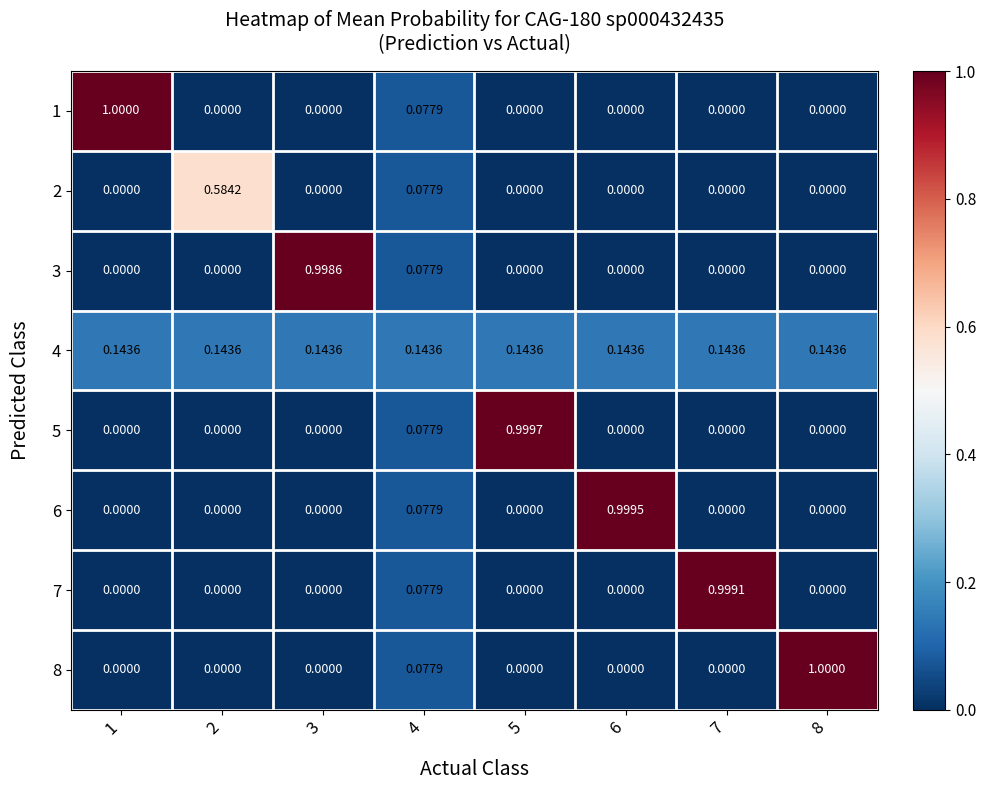

Is the value of 6 at 8 greater than the value of 2 at 2?

No